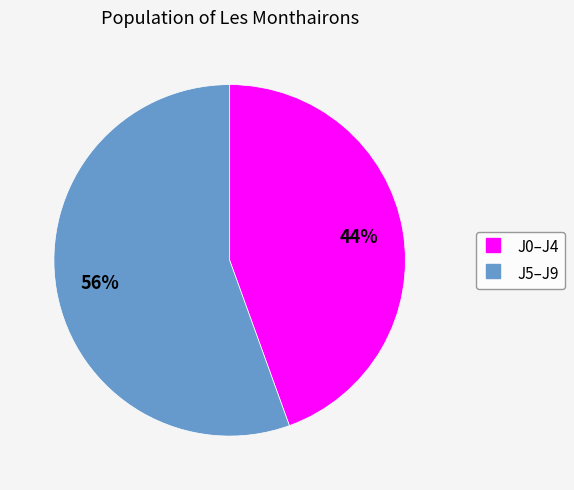

Is there any slice that represents more than half of the pie?

Yes